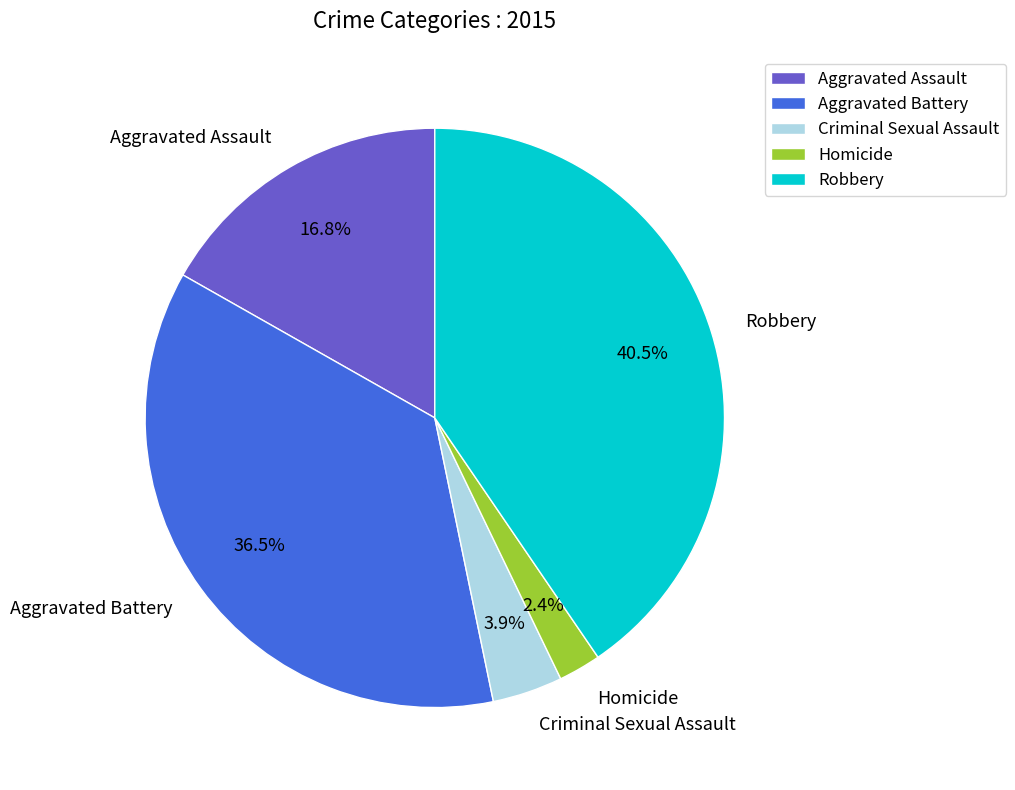

True or false: Aggravated Battery accounts for 47% of the total.

False